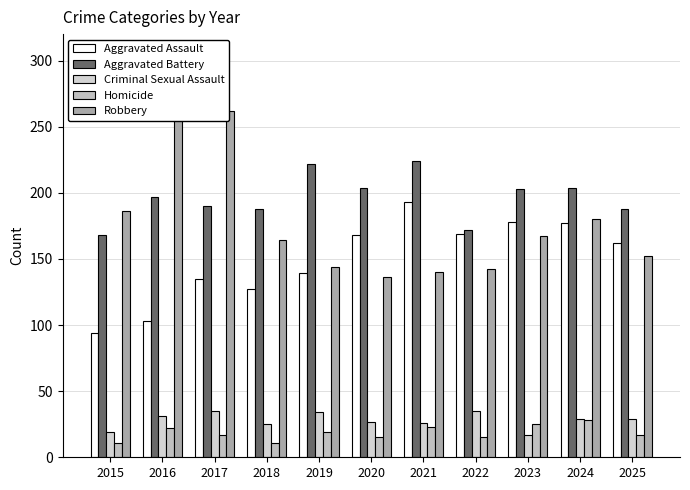

Reading left to right, list all the values displayed in this chart.

Aggravated Assault: 2015=94	2016=103	2017=135	2018=127	2019=139	2020=168	2021=193	2022=169	2023=178	2024=177	2025=162
Aggravated Battery: 2015=168	2016=197	2017=190	2018=188	2019=222	2020=204	2021=224	2022=172	2023=203	2024=204	2025=188
Criminal Sexual Assault: 2015=19	2016=31	2017=35	2018=25	2019=34	2020=27	2021=26	2022=35	2023=17	2024=29	2025=29
Homicide: 2015=11	2016=22	2017=17	2018=11	2019=19	2020=15	2021=23	2022=15	2023=25	2024=28	2025=17
Robbery: 2015=186	2016=263	2017=262	2018=164	2019=144	2020=136	2021=140	2022=142	2023=167	2024=180	2025=152